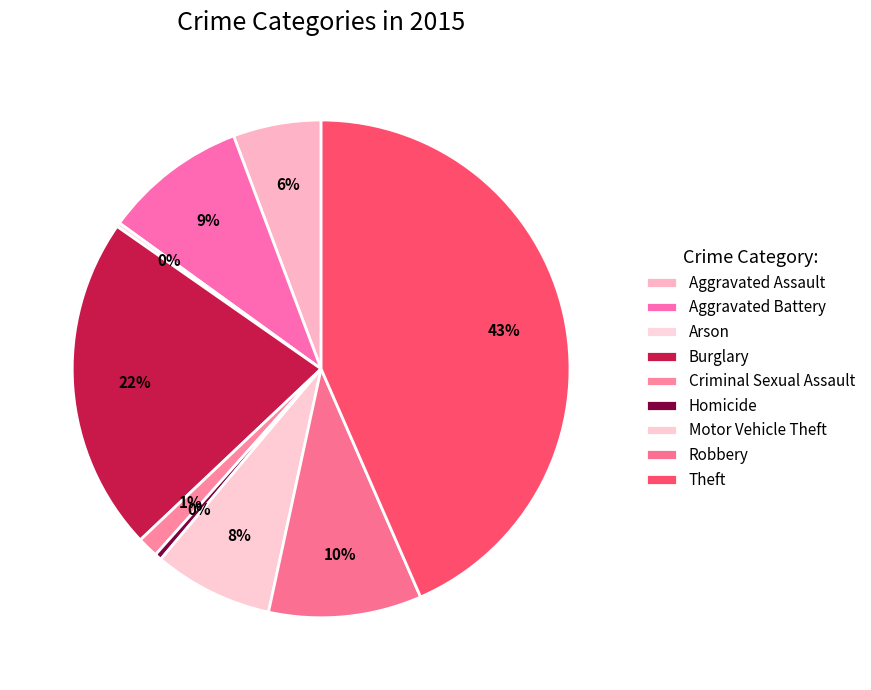

How many segments does this pie chart have?

9